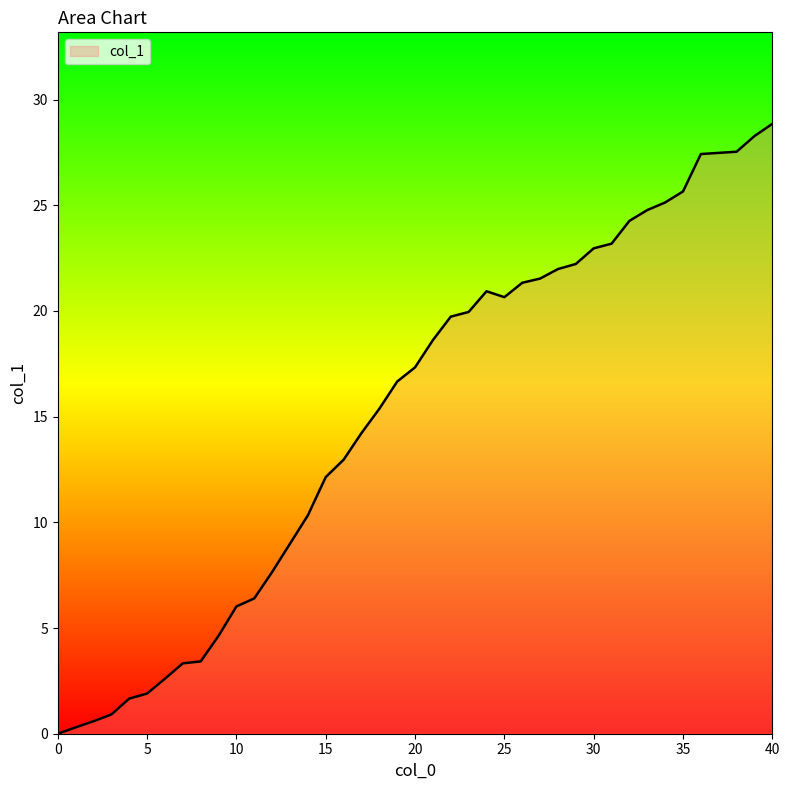

What is the difference between the second highest and minimum values?

28.3